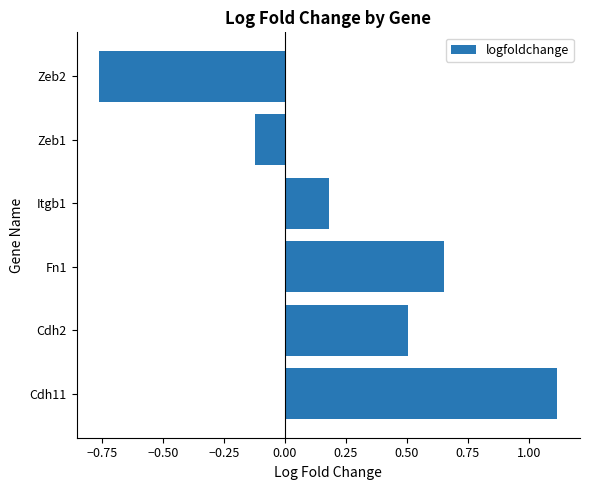

What is the difference between the values at Cdh11 and Itgb1?

0.9